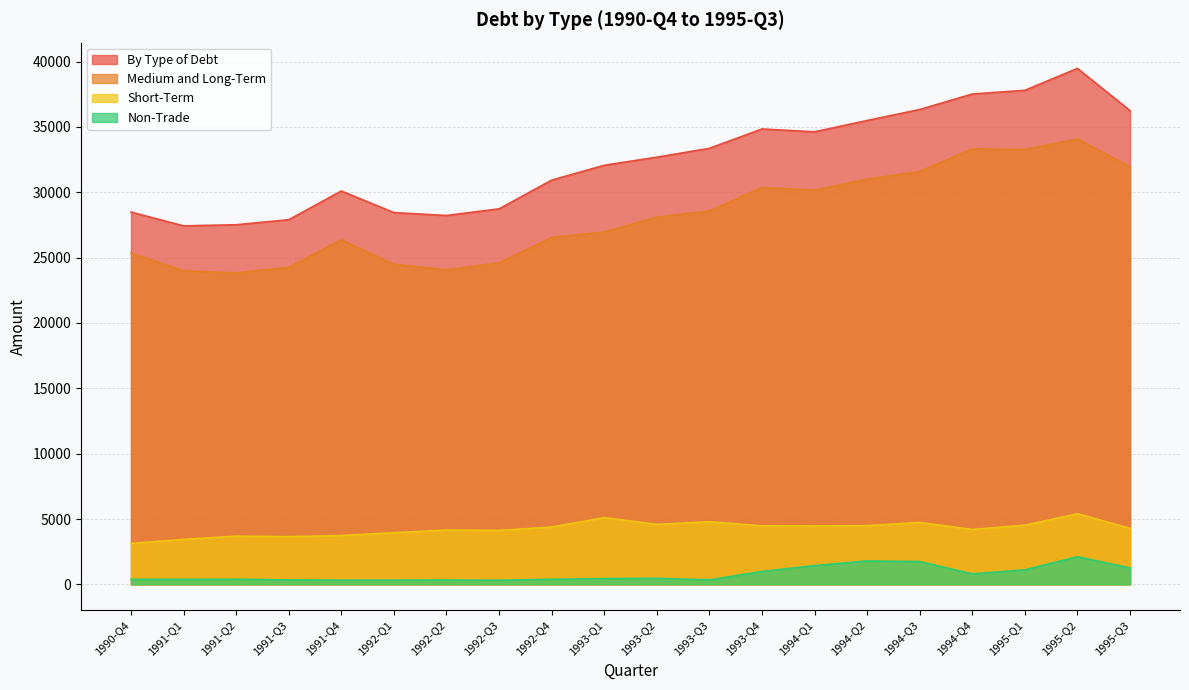

What is the difference between the maximum and minimum values in the Medium and Long-Term series?

10246.1